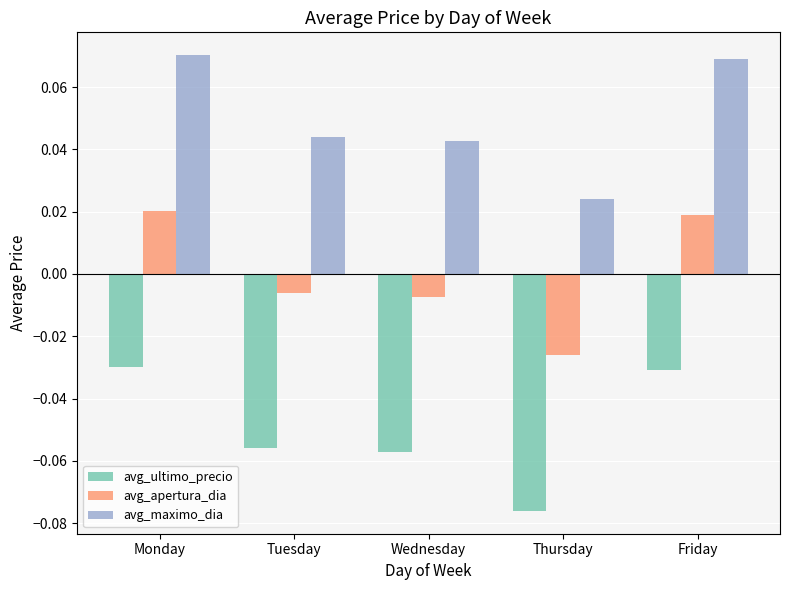

Which category has the lowest value across all series?

Thursday